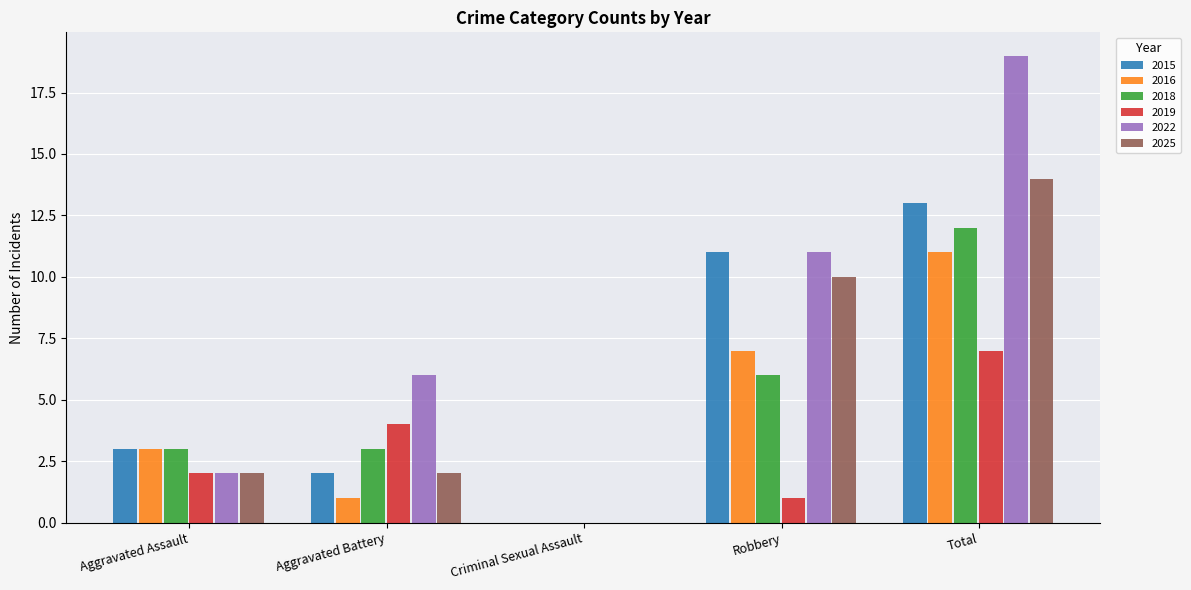

How many values in 2025 are above zero?

4